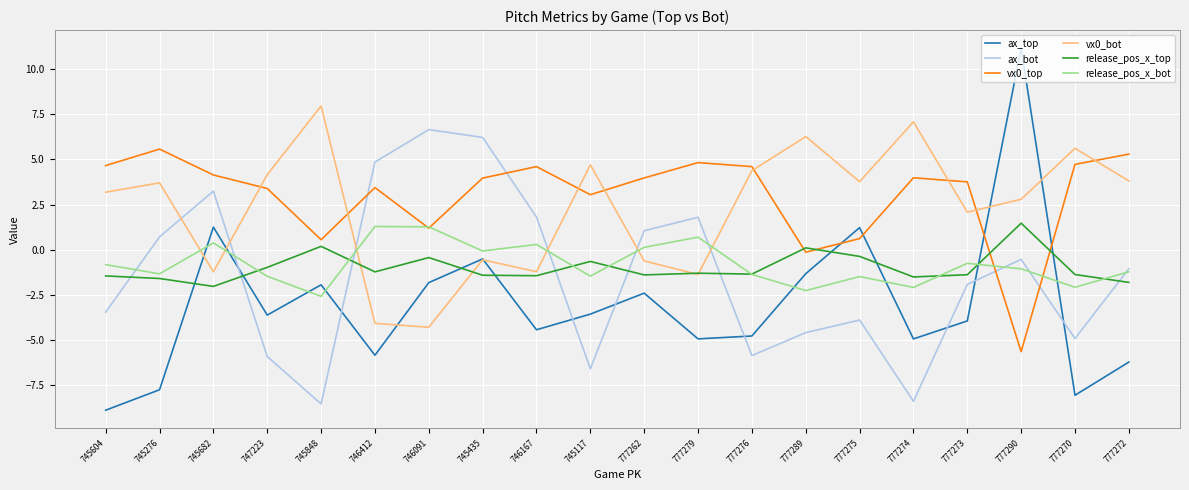

What position from the left is 745276?

2